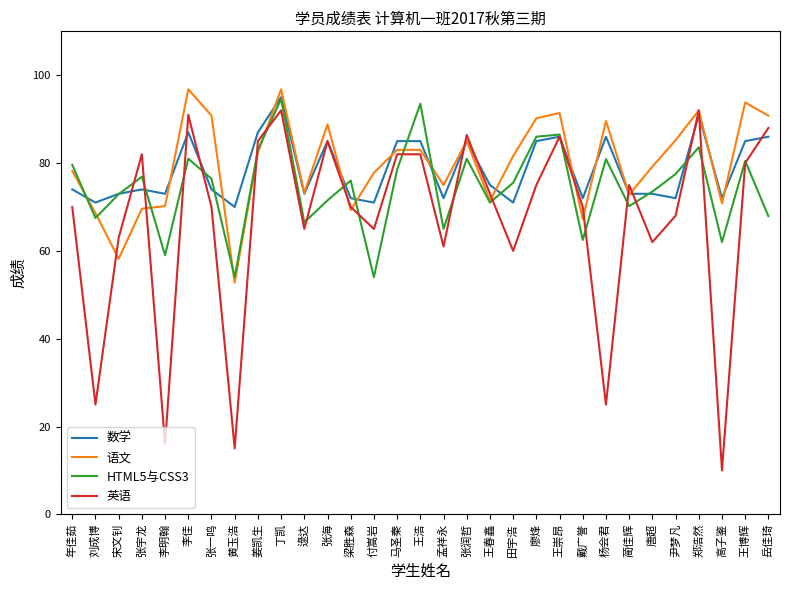

At which label does 数学 reach its minimum?

黄玉浩